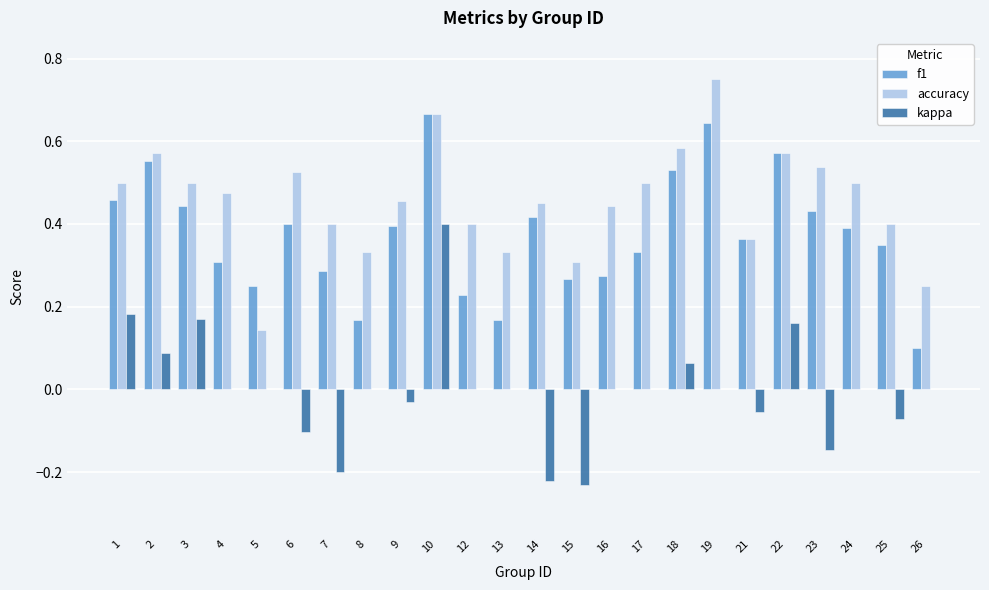

Which label corresponds to the largest value in the chart?

19